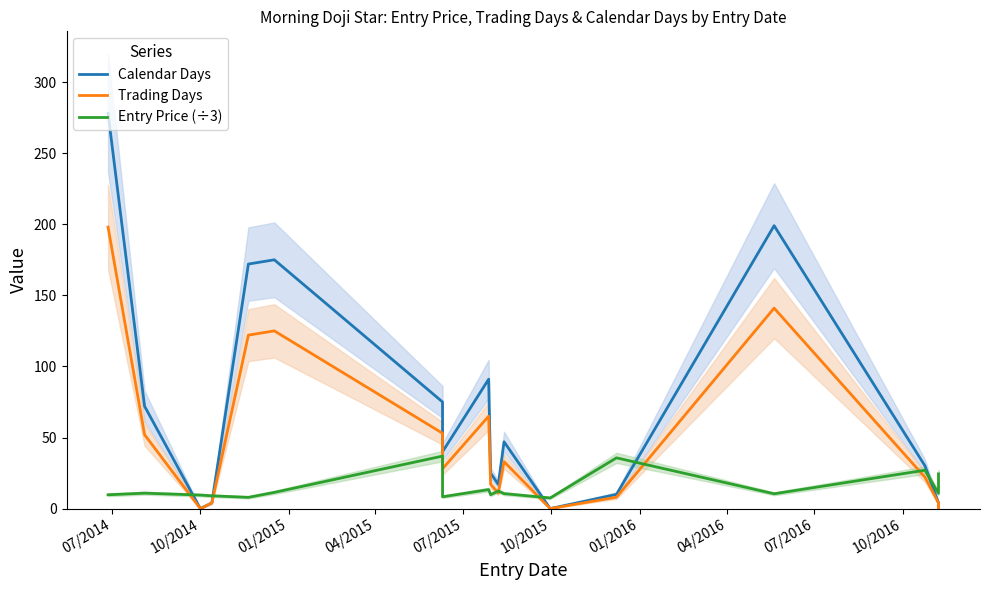

Which series has the largest range (max minus min)?

Calendar Days